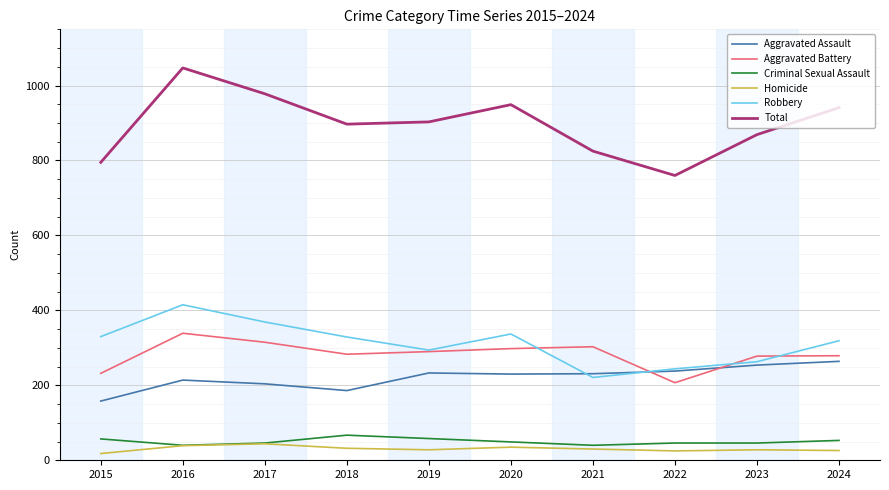

True or false: Total and Aggravated Assault intersect in this chart.

False